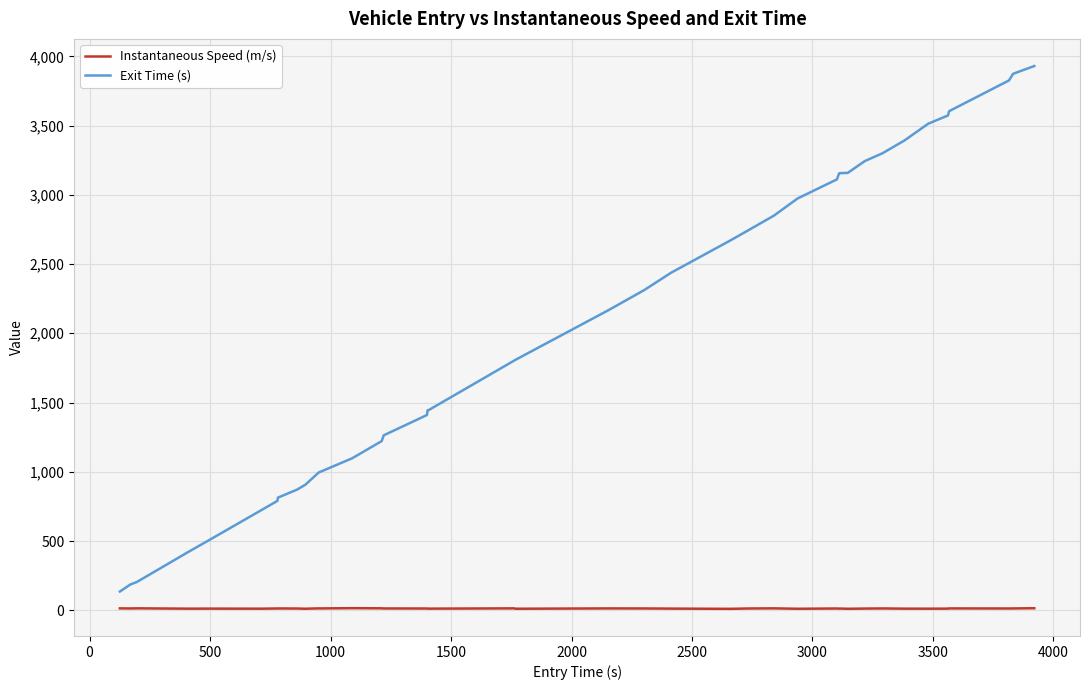

What is the highest value of the Instantaneous Speed (m/s) series?

15.0